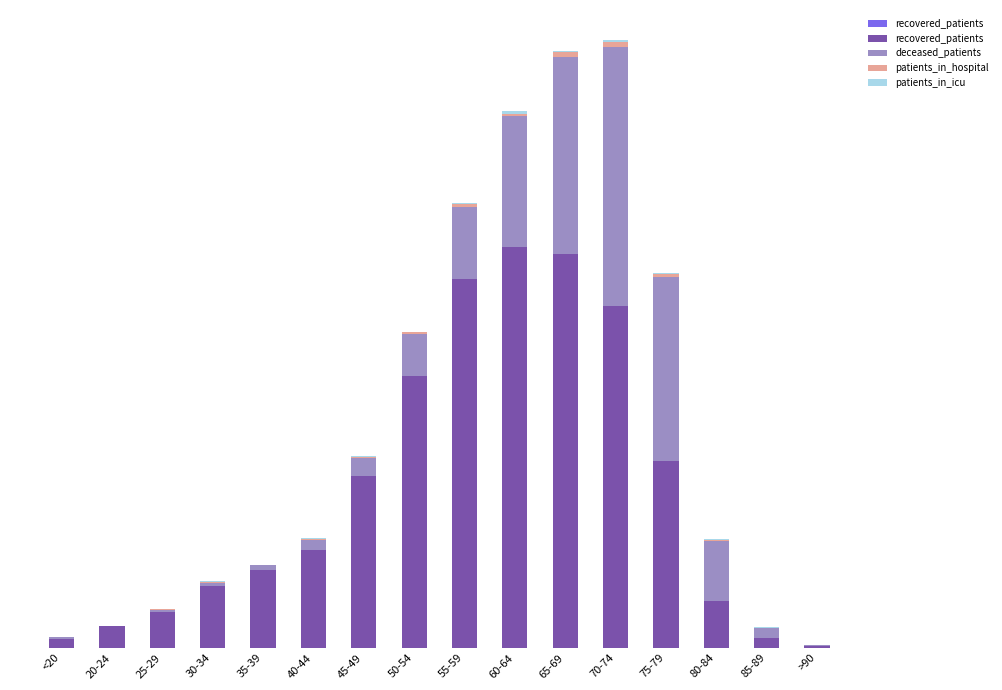

Which series changed the most between <20 and 30-34?

recovered_patients